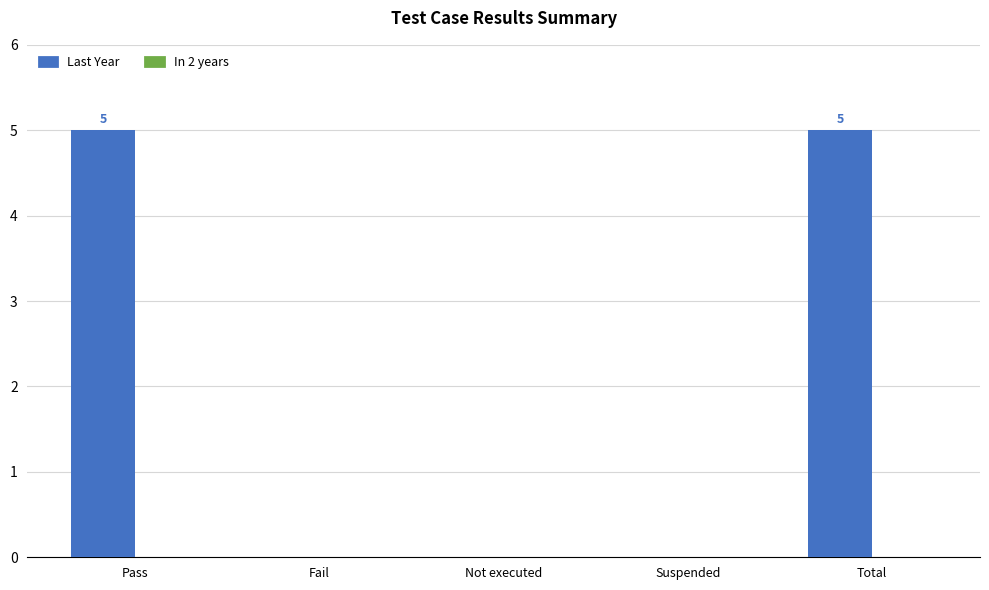

Between Total and Not executed, which is larger?

Total